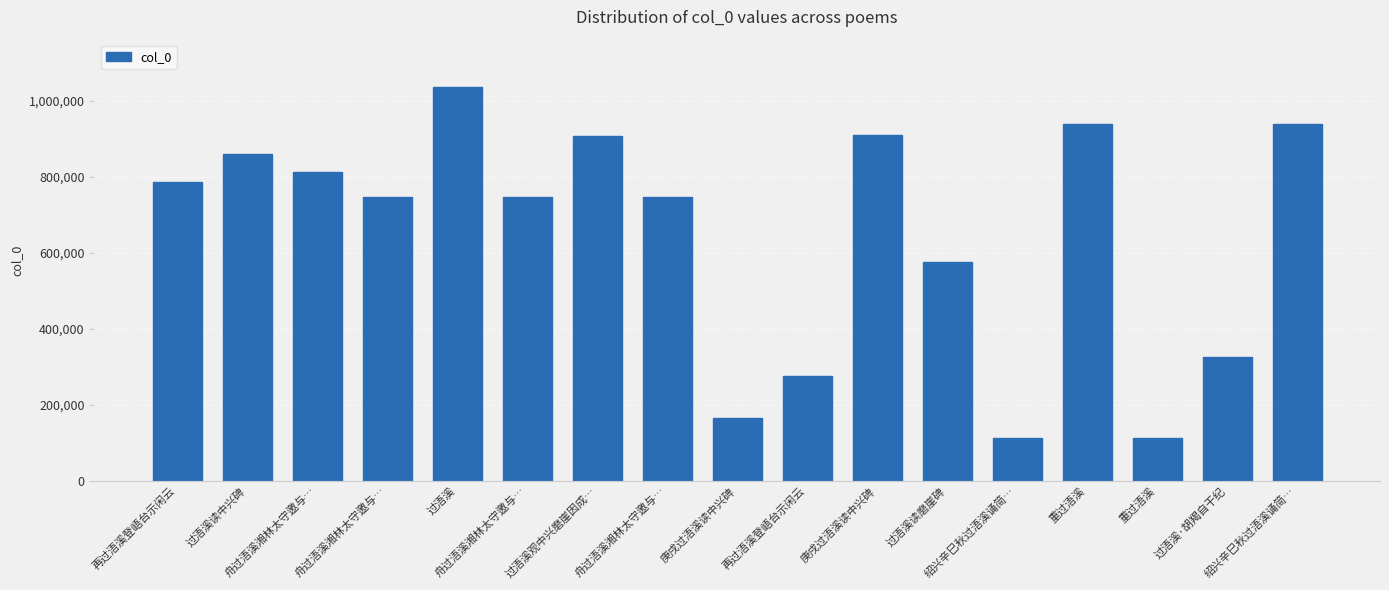

How many series are shown in this chart?

1